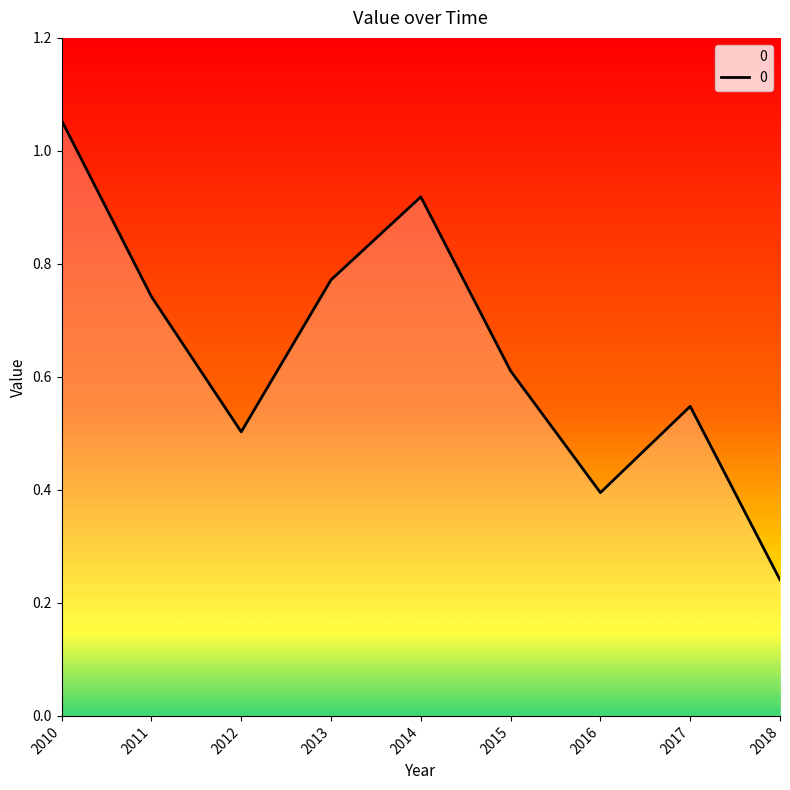

Rank the categories by value from highest to lowest.

2010, 2014, 2013, 2011, 2015, 2017, 2012, 2016, 2018